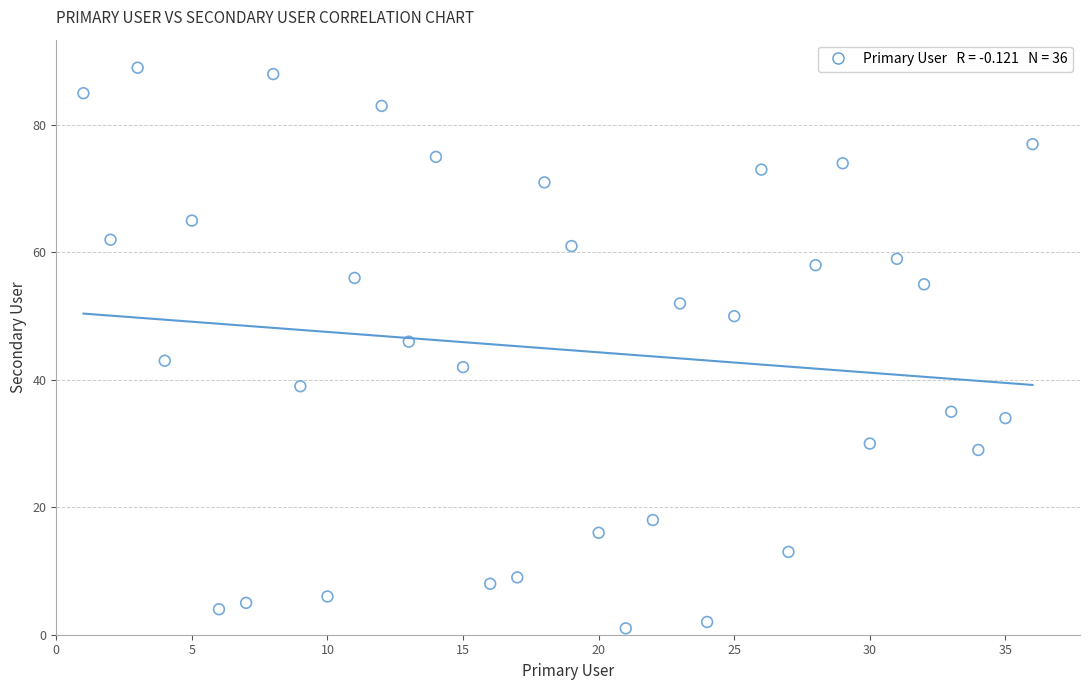

What is the range of X values (max minus min)?

35